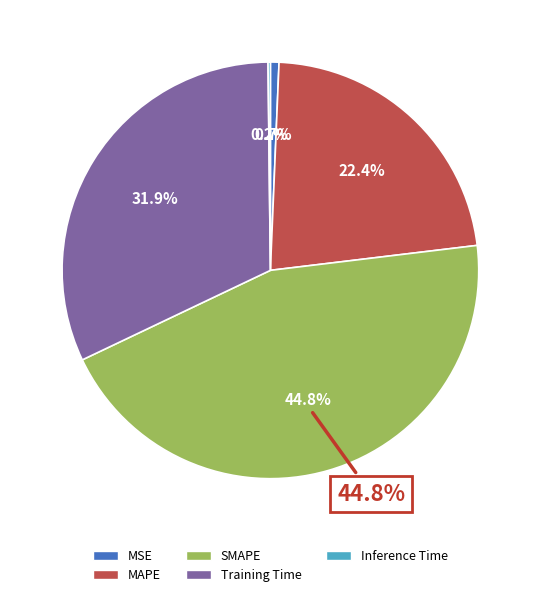

Is Training Time the majority of the pie?

No